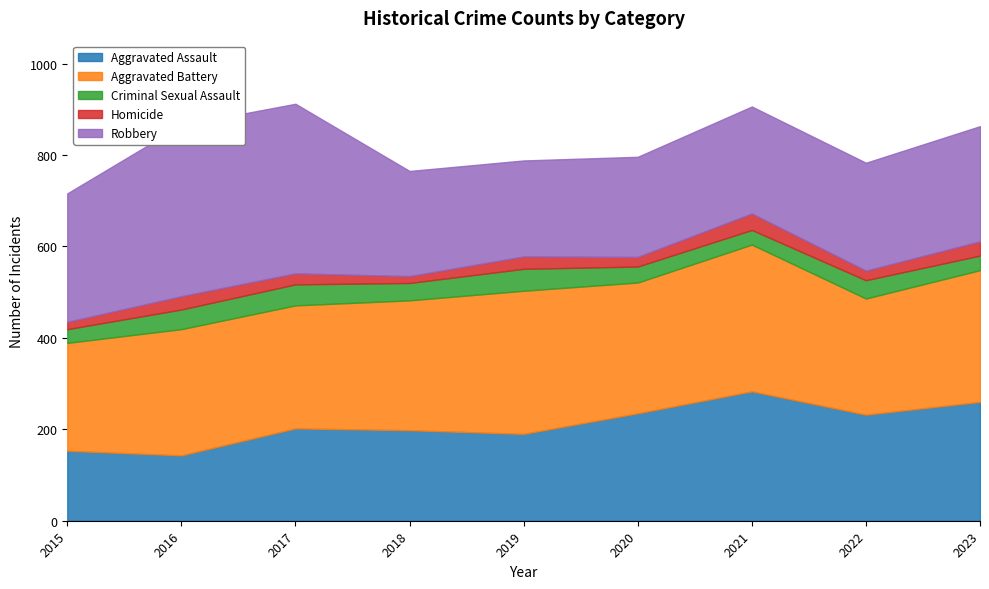

What is the approximate value of Criminal Sexual Assault at 2016, to the nearest 10?

40